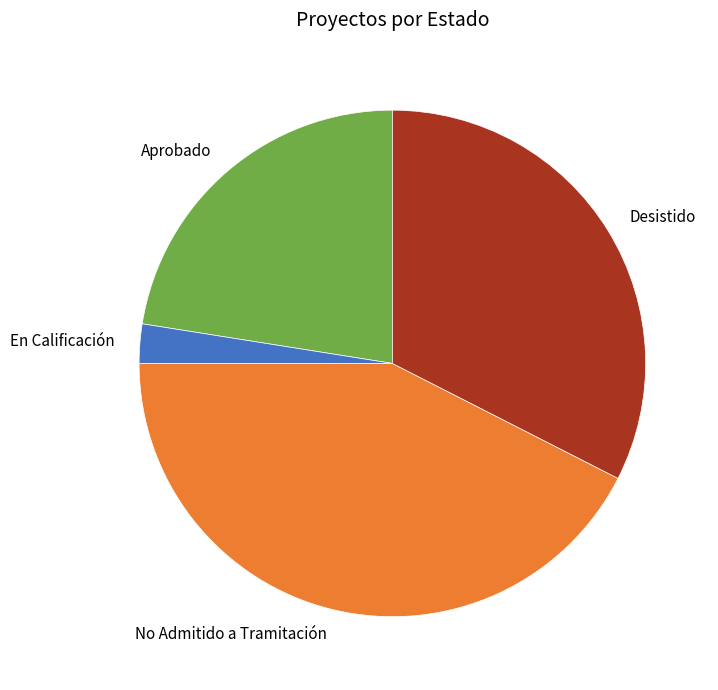

Does En Calificación represent more than half of the total?

No